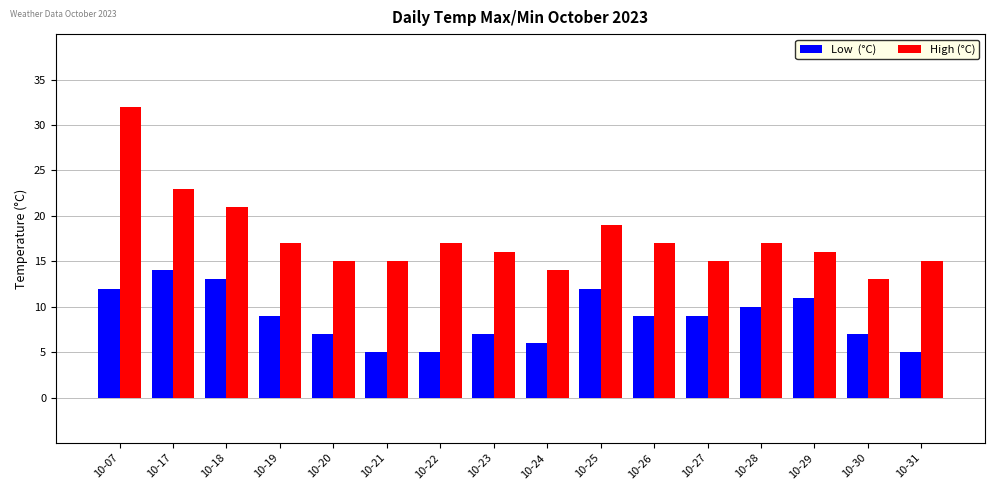

At which category is the sum across all series the highest?

10-07